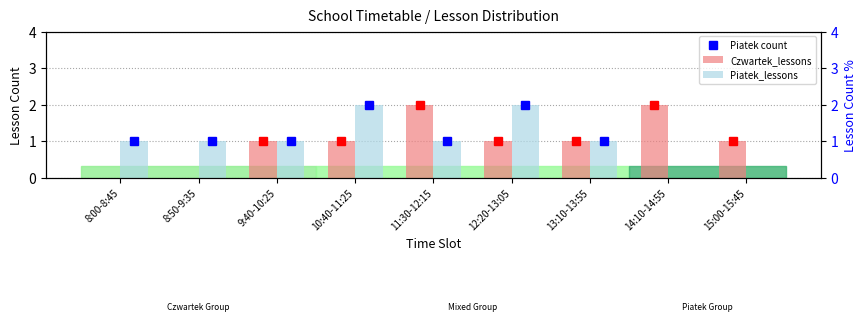

What is the difference between the Piatek_lessons values at 10:40-11:25 and 9:40-10:25?

1